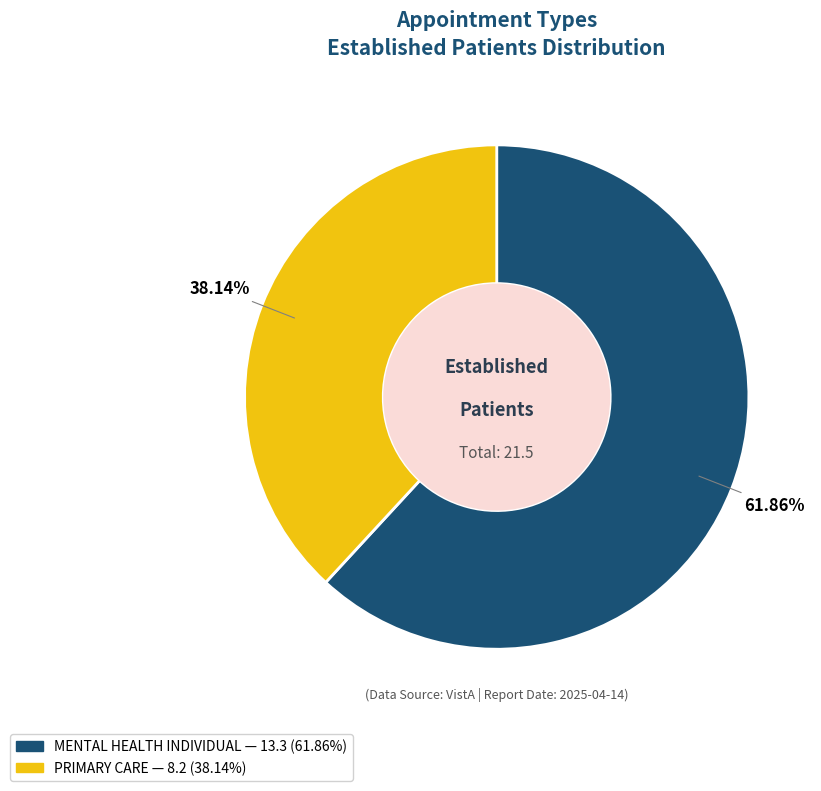

The PRIMARY CARE slice represents 38% of the pie. True or false?

True